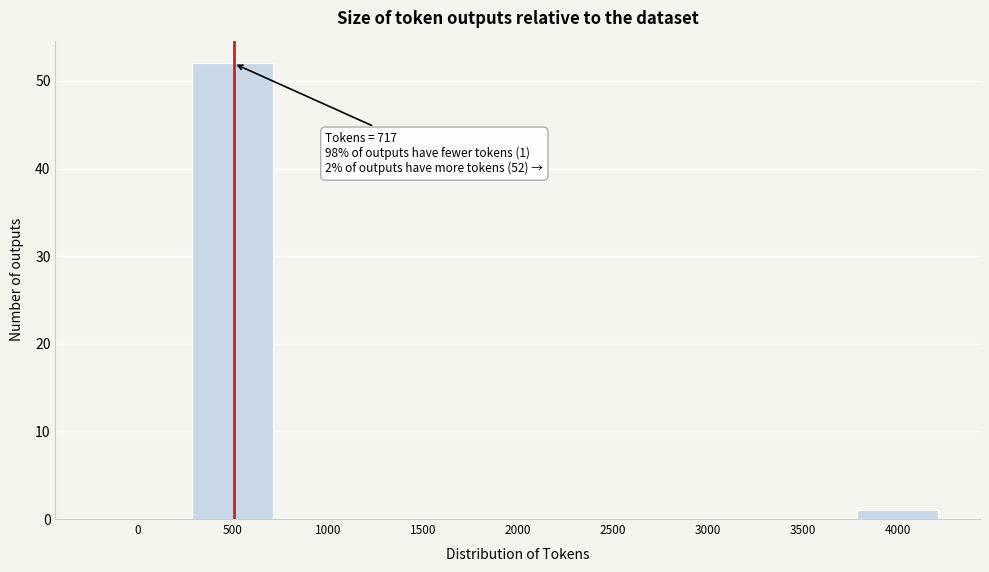

Reading right to left, list all the values displayed in this chart.

4000=1	3500=0	3000=0	2500=0	2000=0	1500=0	1000=0	500=52	0=0